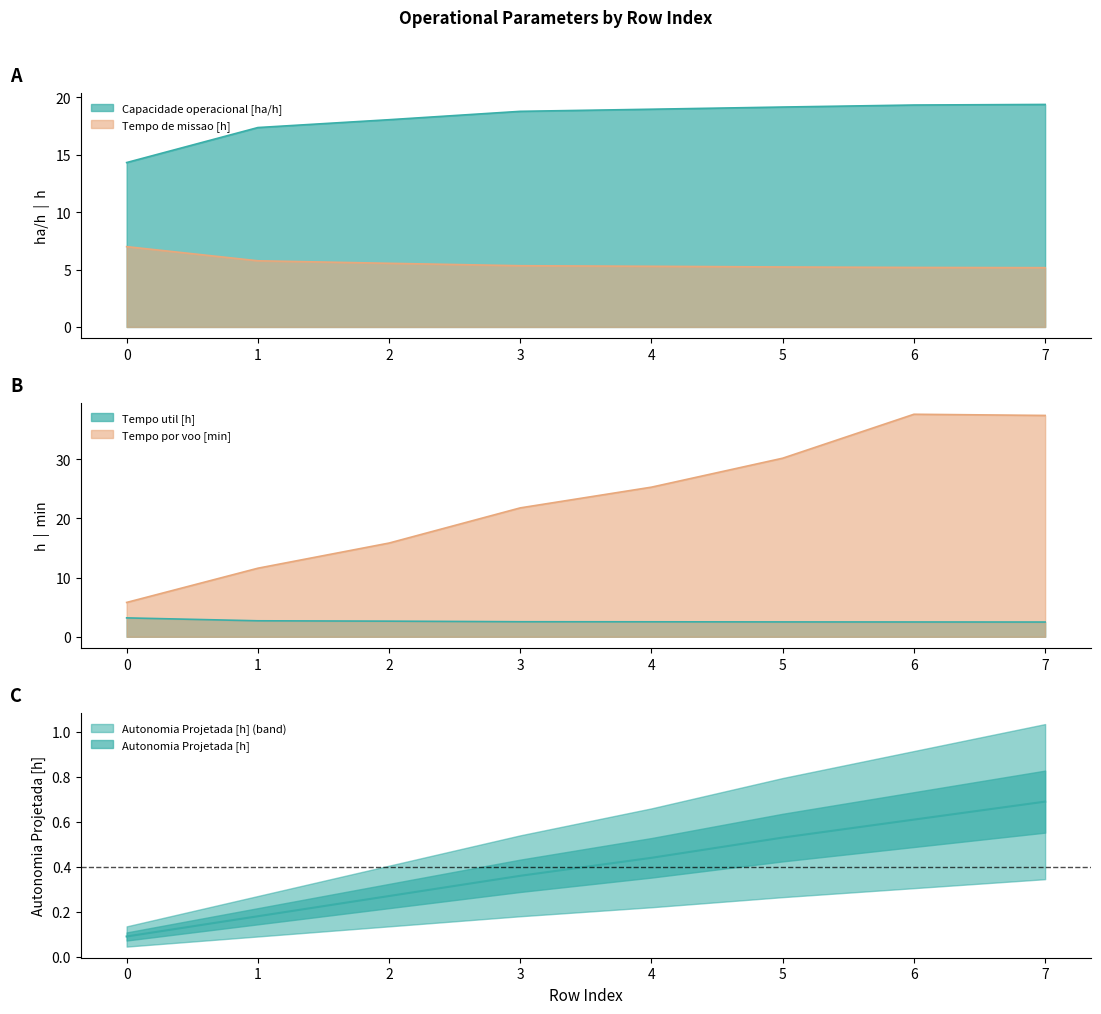

The Tempo util [h] series shows 2.5 at 6. True or false?

True